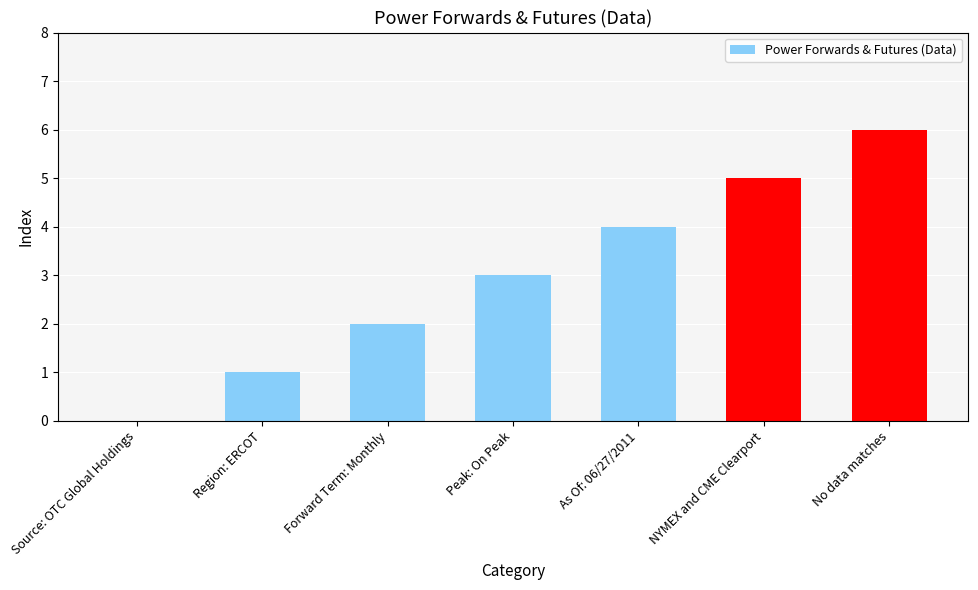

Reading left to right, extract all data points from this chart.

0	1	2	3	4	5	6